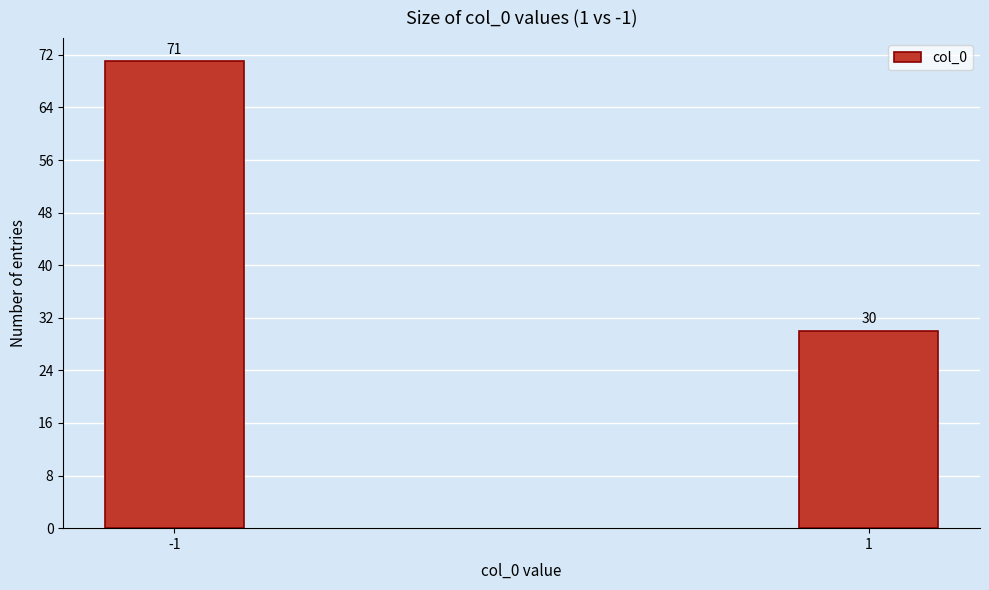

Reading right to left, extract all data points from this chart.

1=30	-1=71